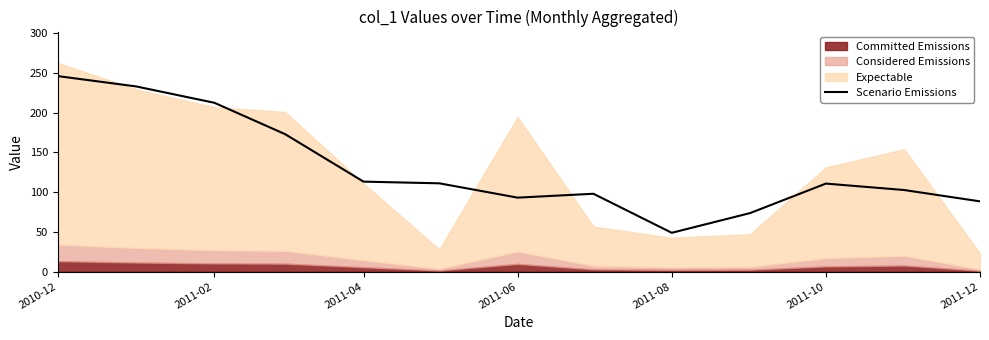

True or false: the data has more than 1 interior local peaks.

True